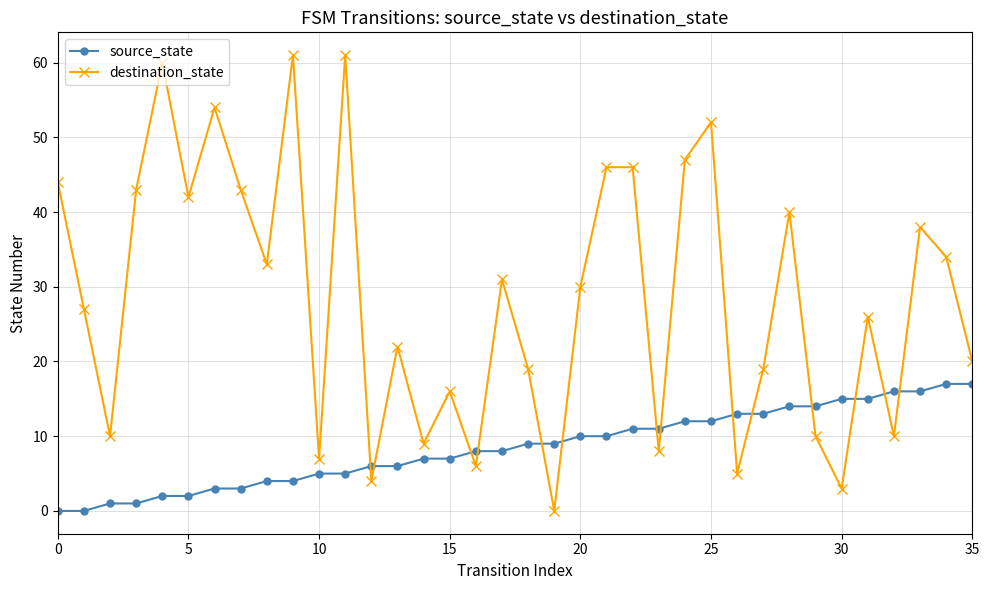

Reading left to right, extract all data points from this chart.

source_state: 0	0	1	1	2	2	3	3	4	4	5	5	6	6	7	7	8	8	9	9	10	10	11	11	12	12	13	13	14	14	15	15	16	16	17	17
destination_state: 44	27	10	43	60	42	54	43	33	61	7	61	4	22	9	16	6	31	19	0	30	46	46	8	47	52	5	19	40	10	3	26	10	38	34	20